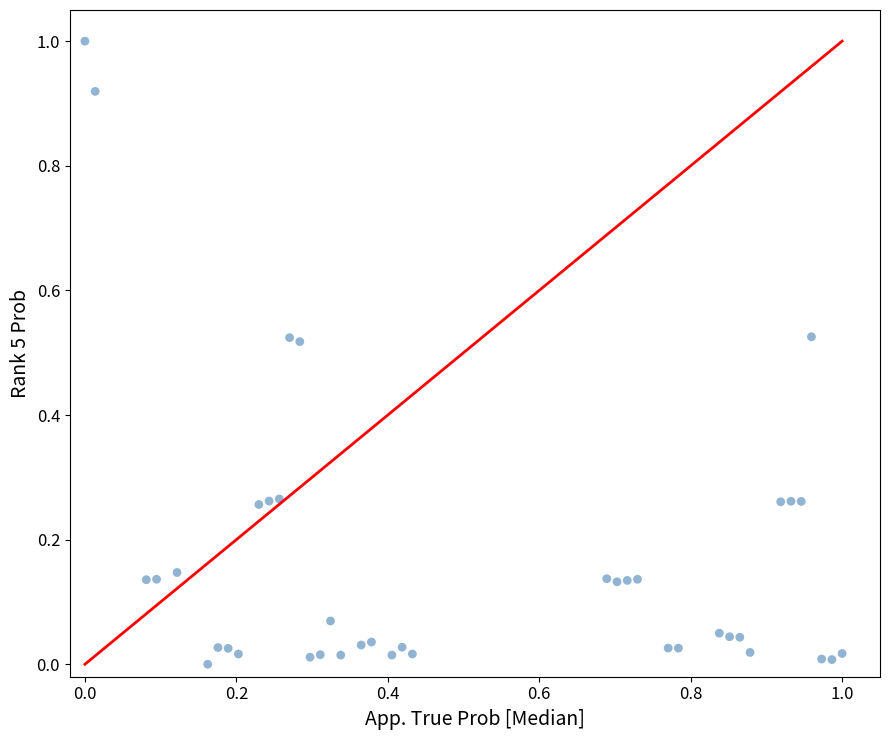

What is the range of X values (max minus min)?

1.0